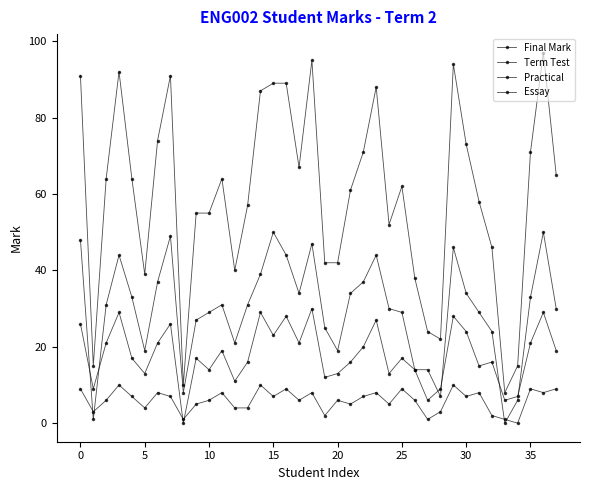

How many values in Practical are above zero?

37